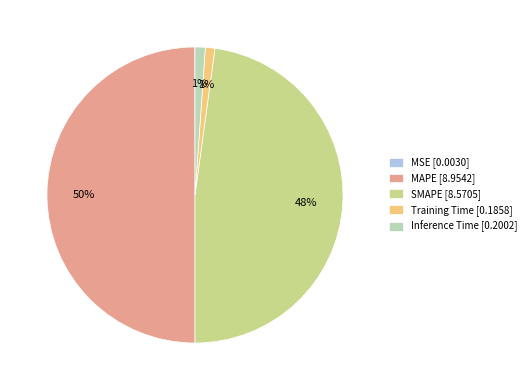

What is the largest slice in the pie chart?

MAPE